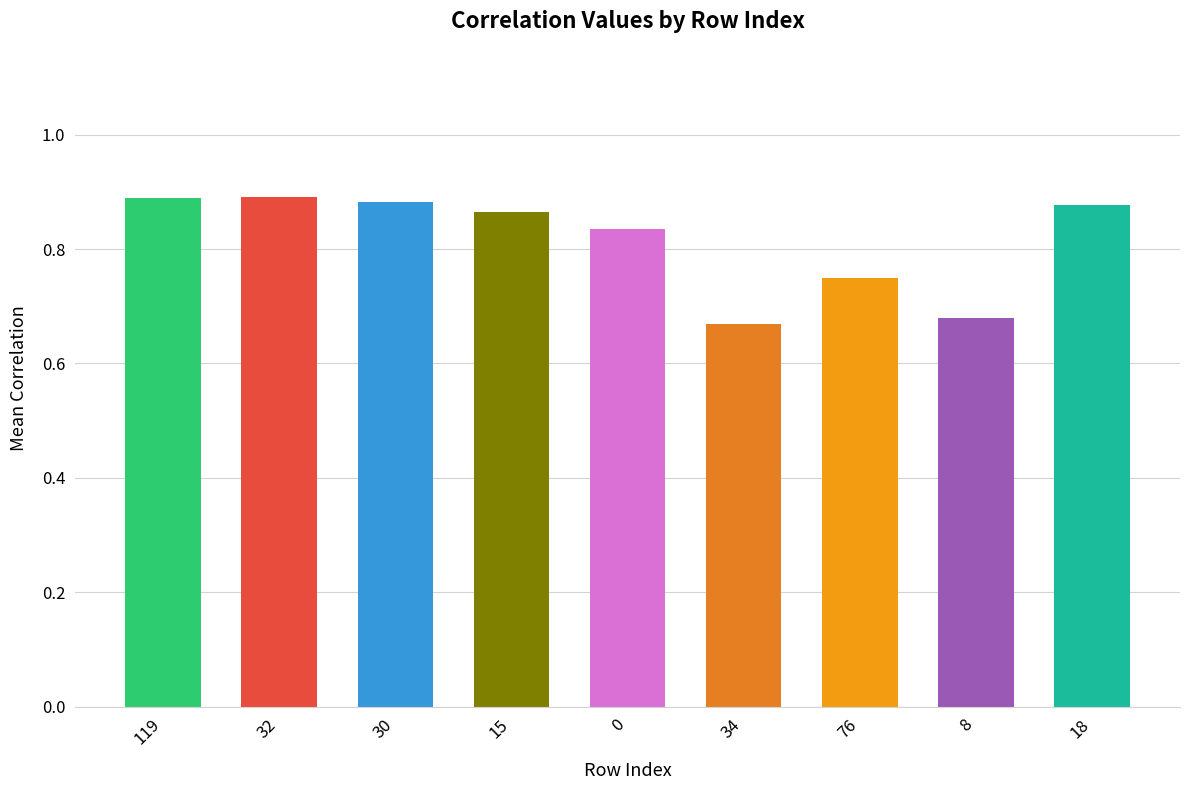

The chart shows a value of 0.2 at 119. True or false?

False